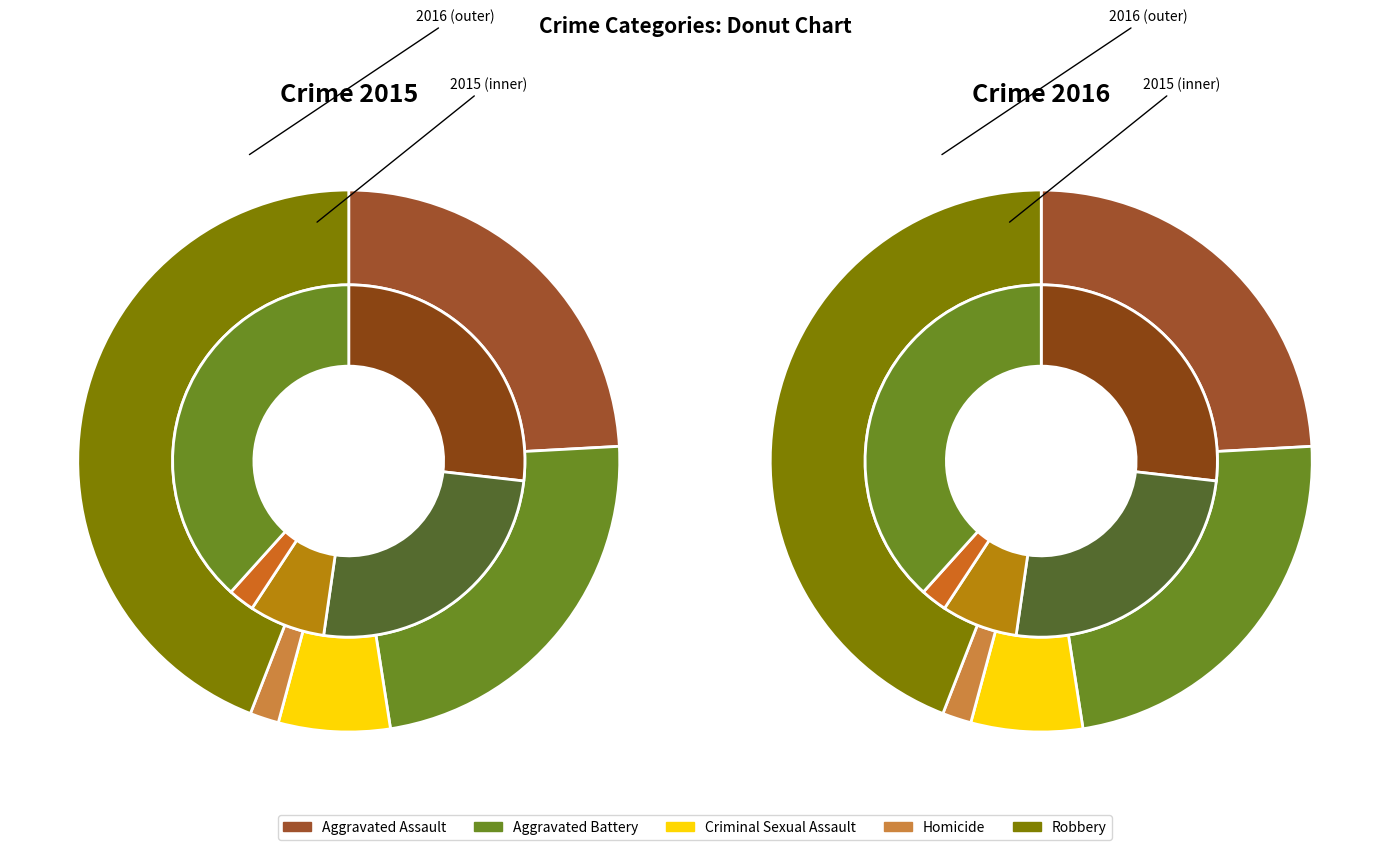

What is the largest slice in the pie chart?

Aggravated Battery